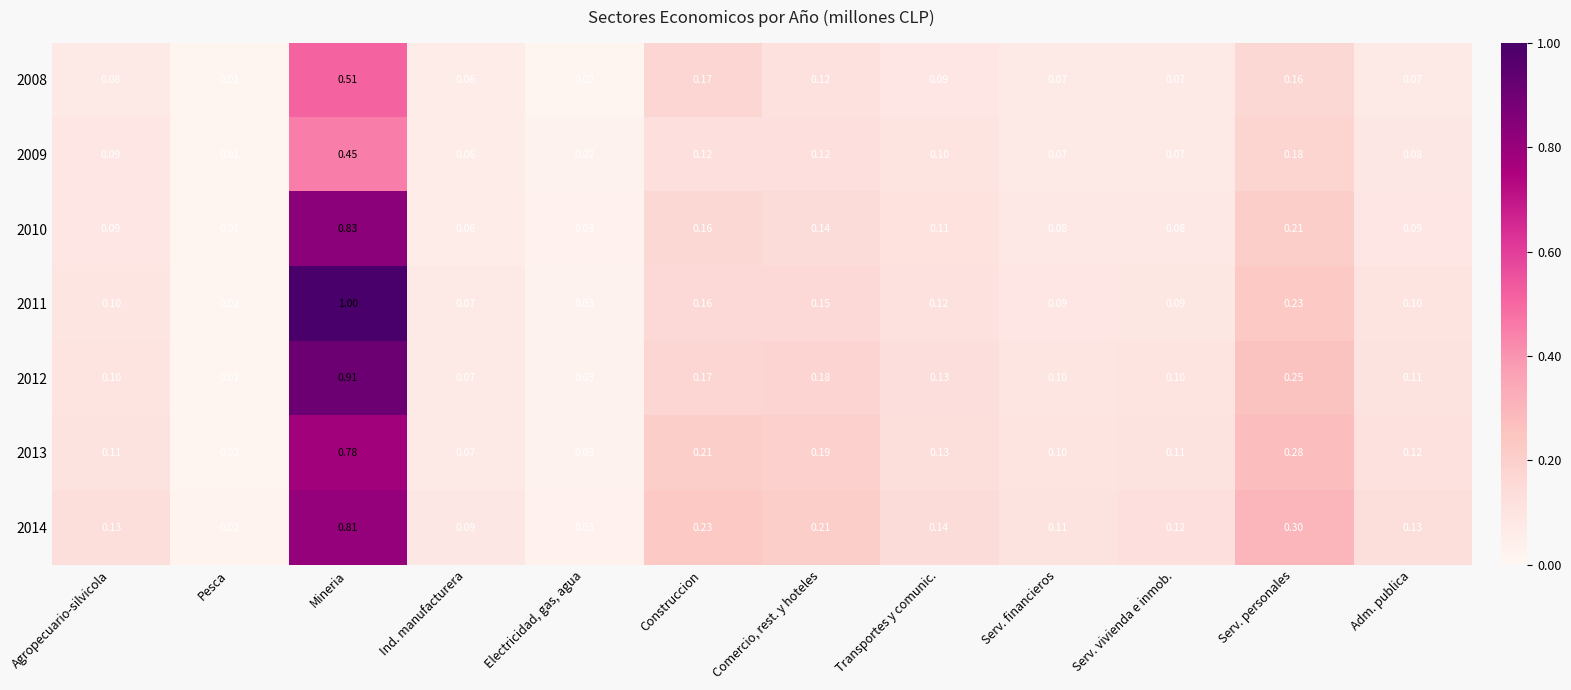

At which category is the sum across all series the highest?

Mineria